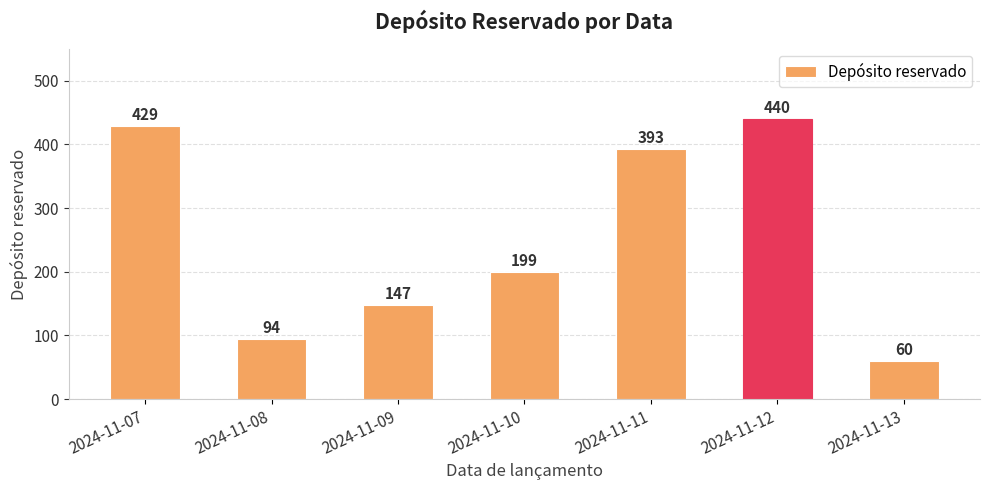

What is the difference between the maximum and minimum values?

380